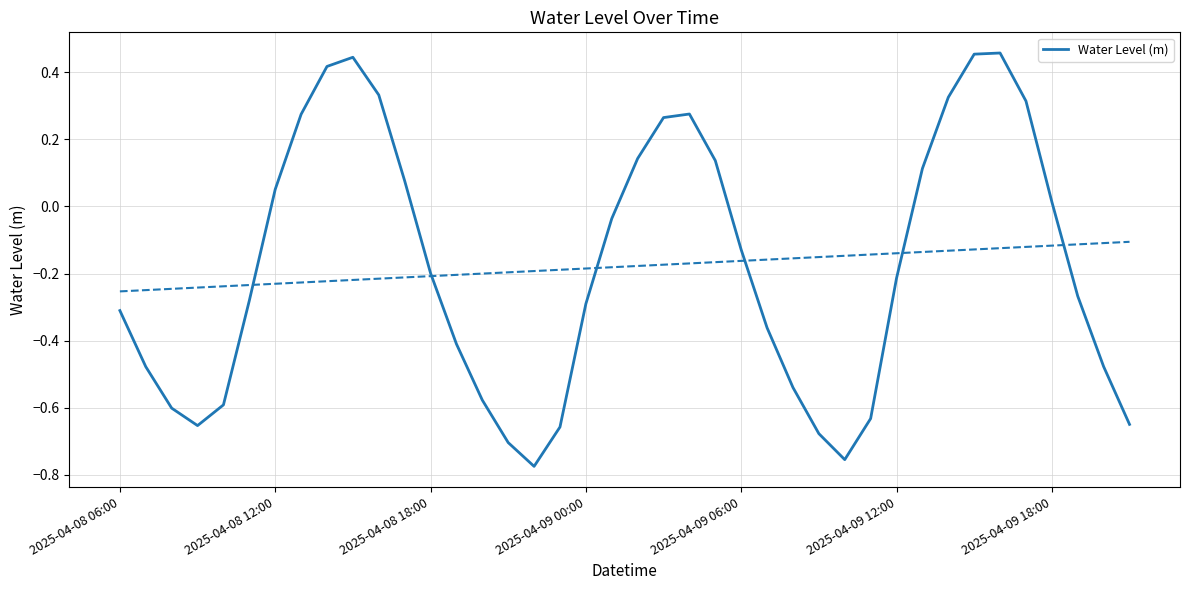

The value of Water Level (m) at 2025-04-08 06:00 is -0.5. True or false?

False